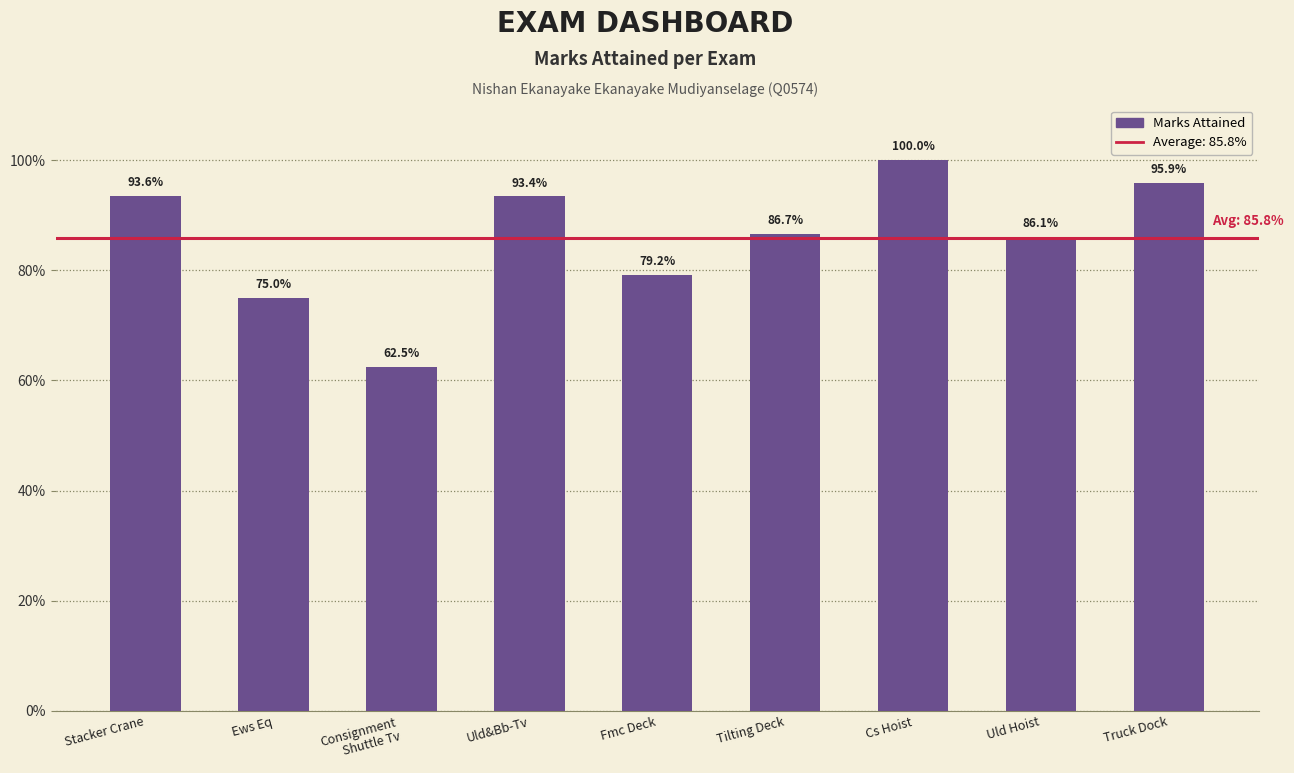

List the labels in order of value, smallest first.

Consignment
Shuttle Tv, Ews Eq, Fmc Deck, Uld Hoist, Tilting Deck, Uld&Bb-Tv, Stacker Crane, Truck Dock, Cs Hoist